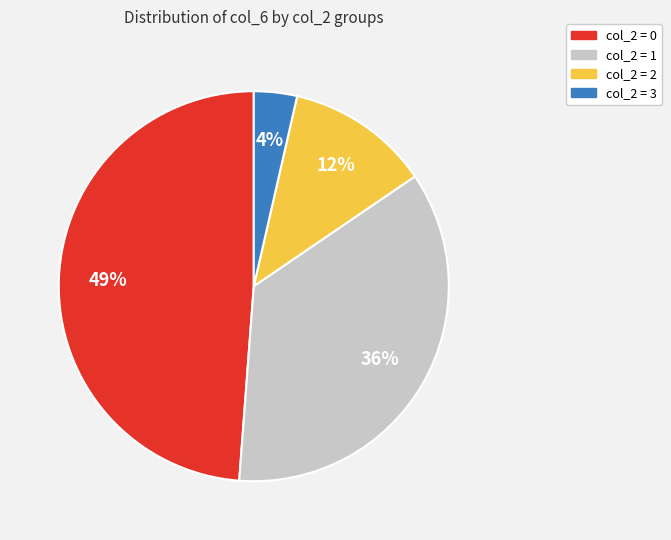

To the nearest percent, what is the average slice percentage?

25%